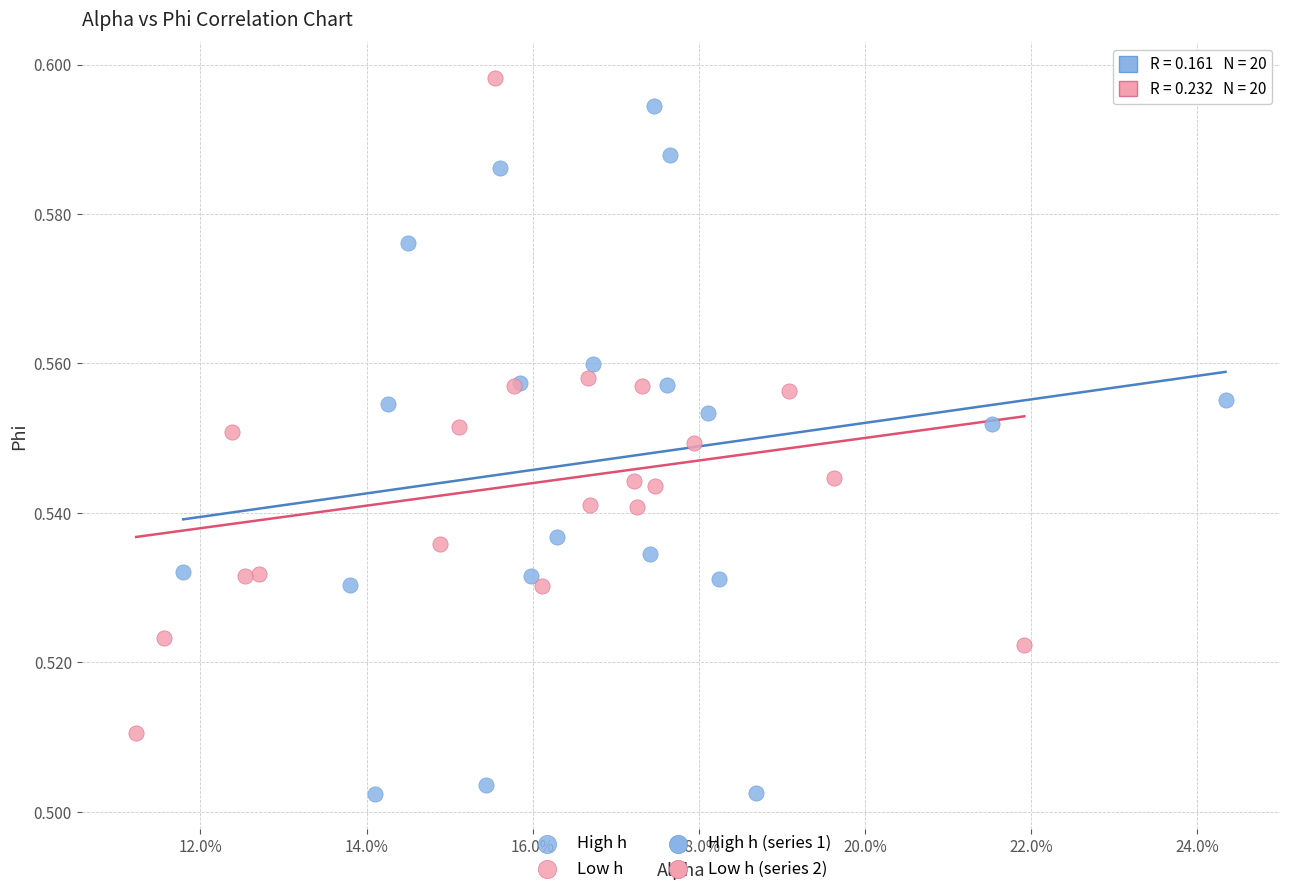

Which series has the largest Y range (max minus min)?

High h